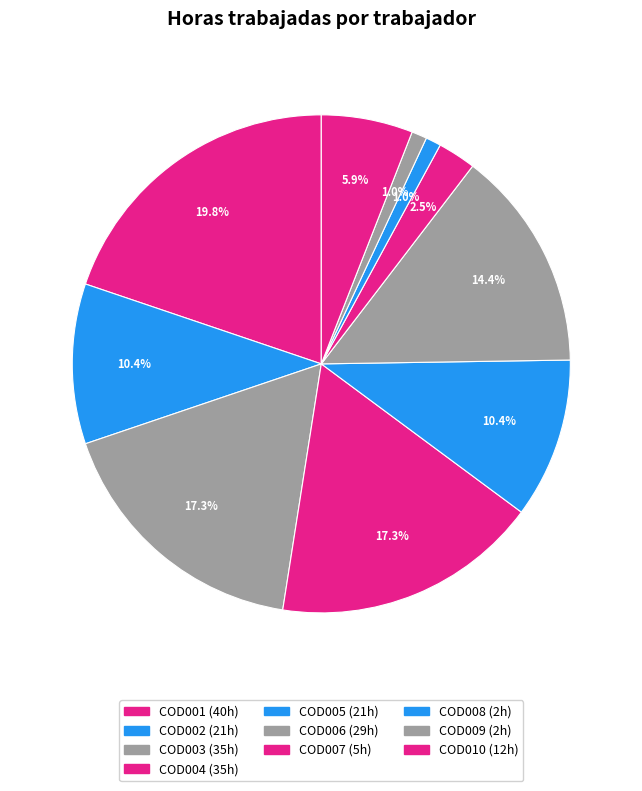

To the nearest percent, what is the combined percentage of COD001 and COD003?

37%